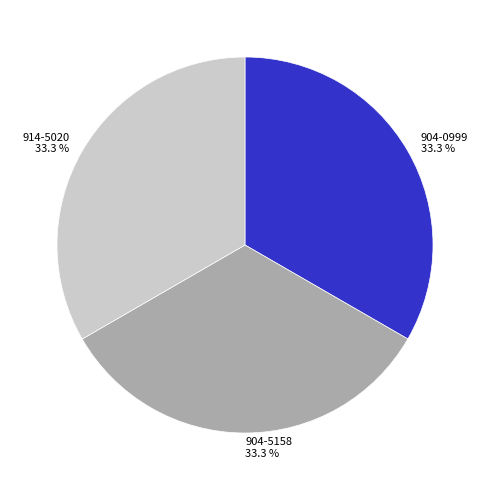

True or false: 914-5020 accounts for 33% of the total.

True